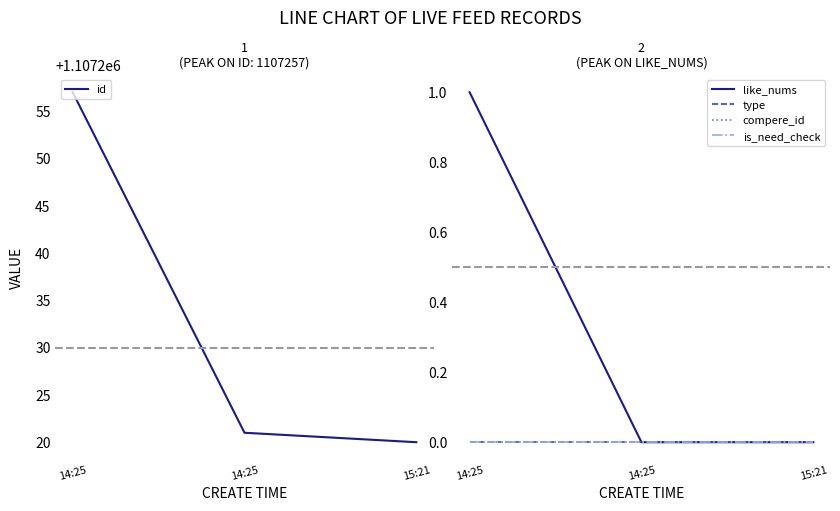

Which series has the largest range (max minus min)?

id